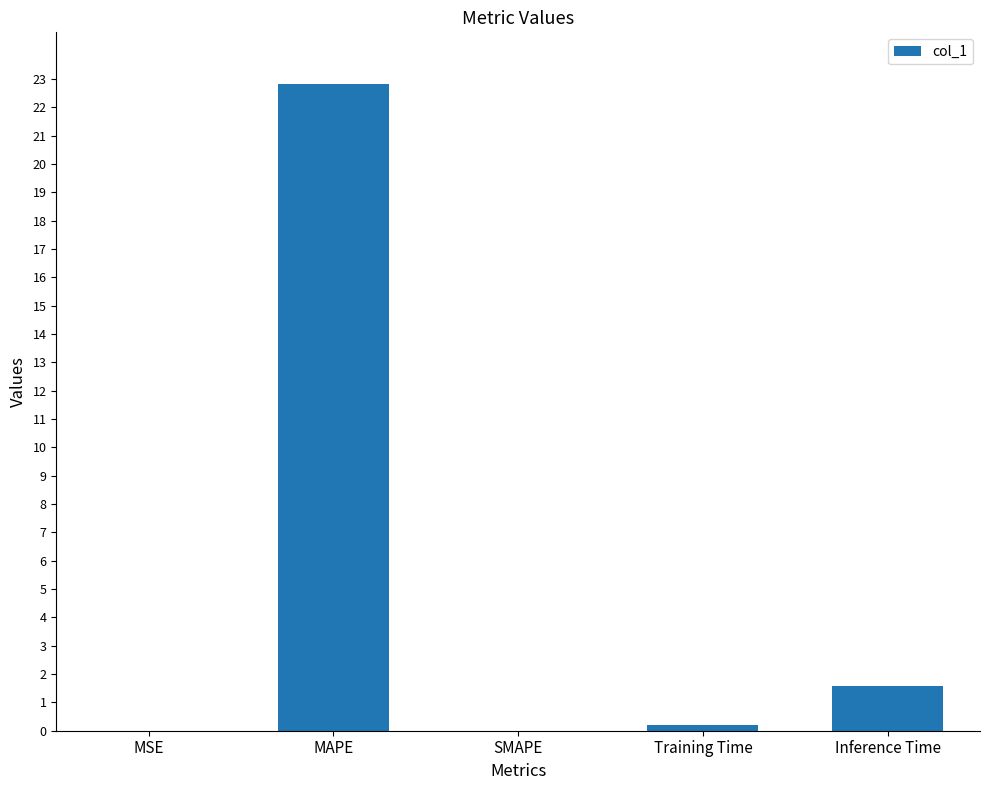

Where is the data nearest to the value 11?

Inference Time